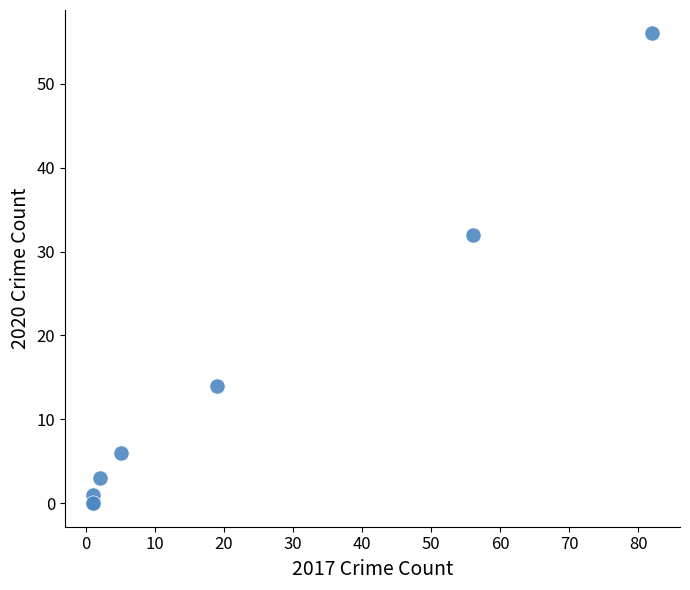

What Y value in the scatter plot is closest to 28?

32